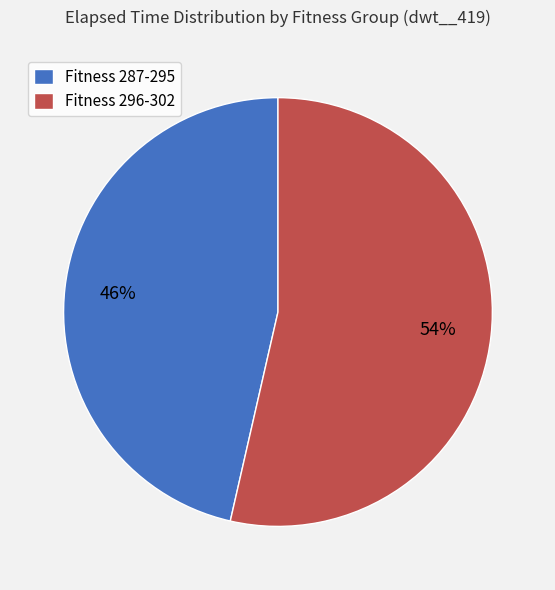

Does Fitness 287-295 account for over 50% of the chart?

No